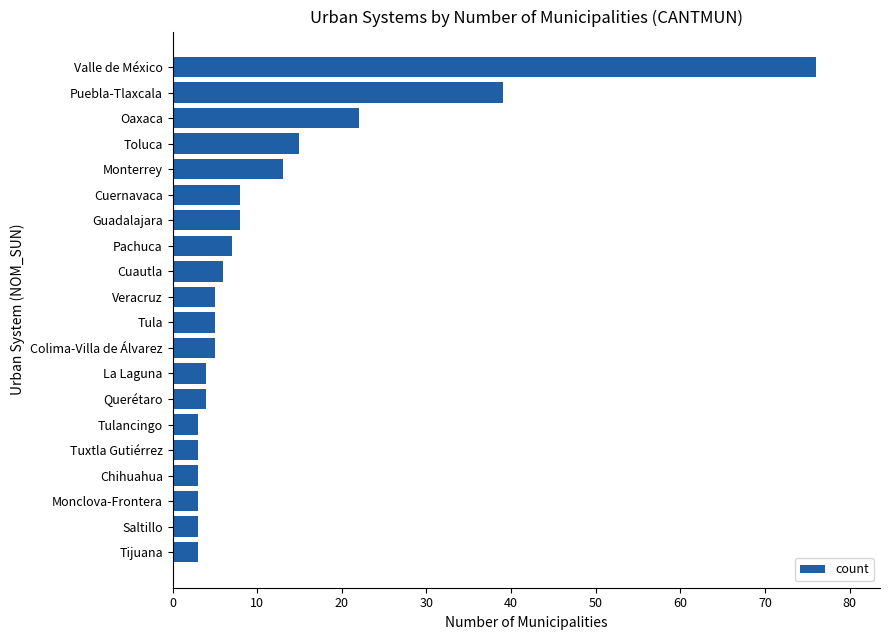

What is the ratio of the value at Saltillo to the value at Pachuca?

0.4